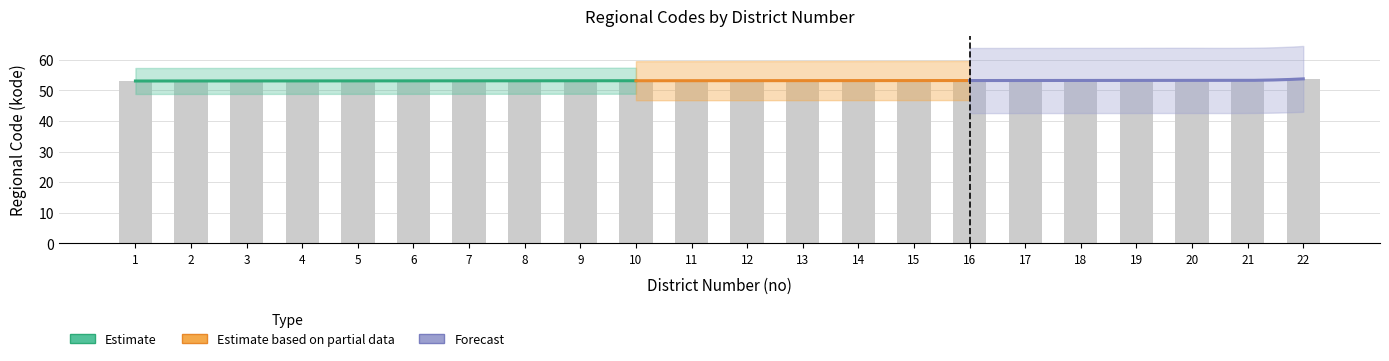

What is the value of the 7th bar from the left?

53.1